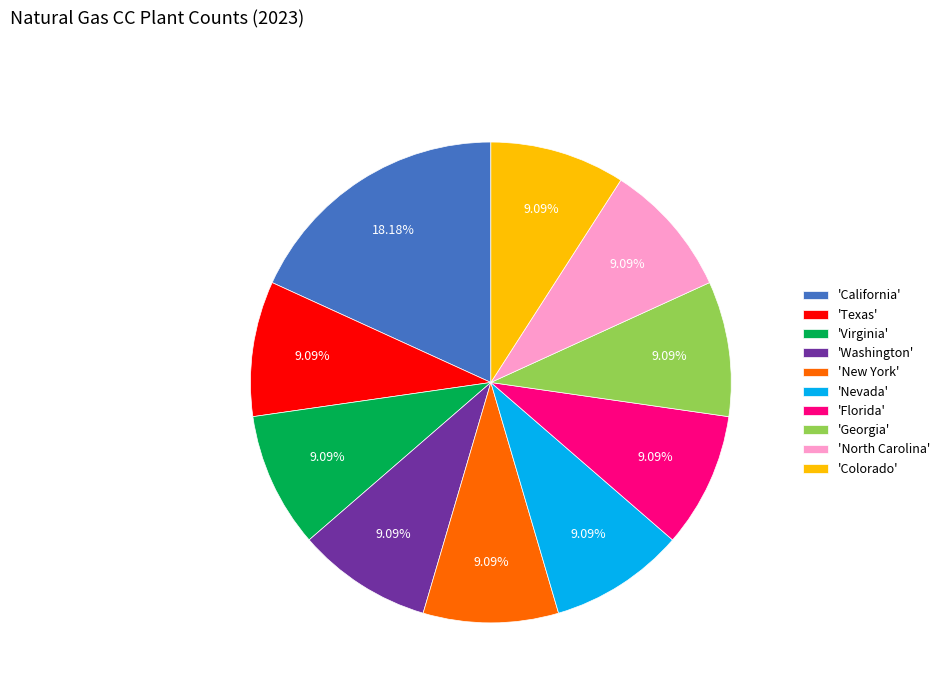

Is the sum of 'Florida' and 'Colorado' greater than half?

No